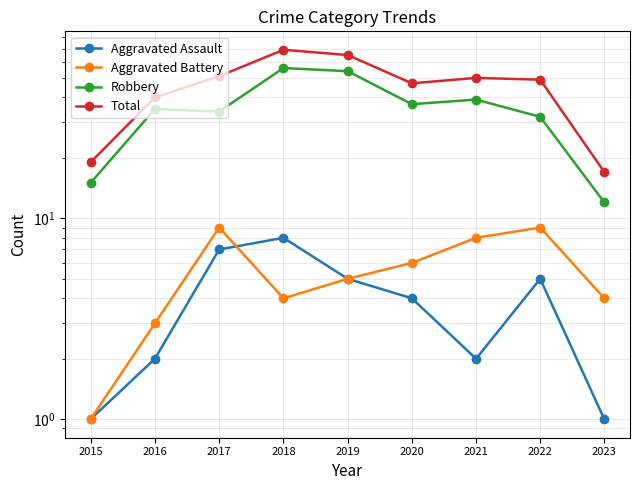

At how many categories does at least one series exceed 20?

7